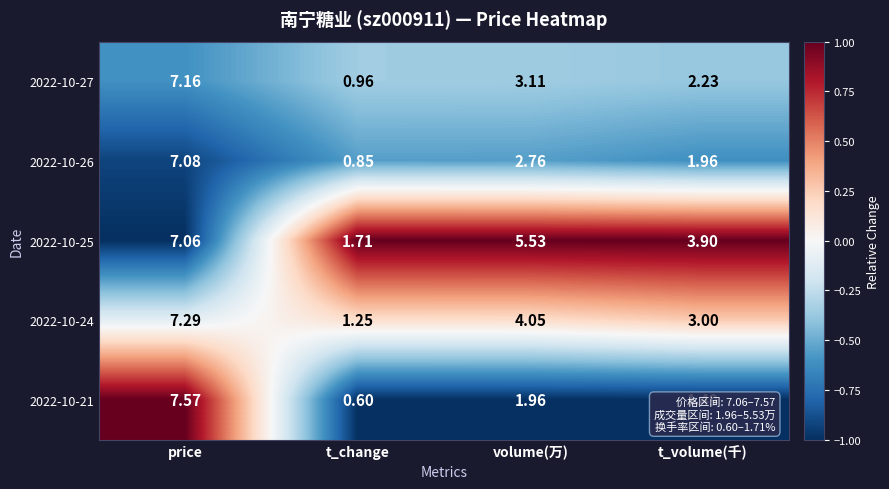

At volume(万), list the series in order from largest to smallest.

2022-10-25, 2022-10-24, 2022-10-27, 2022-10-26, 2022-10-21